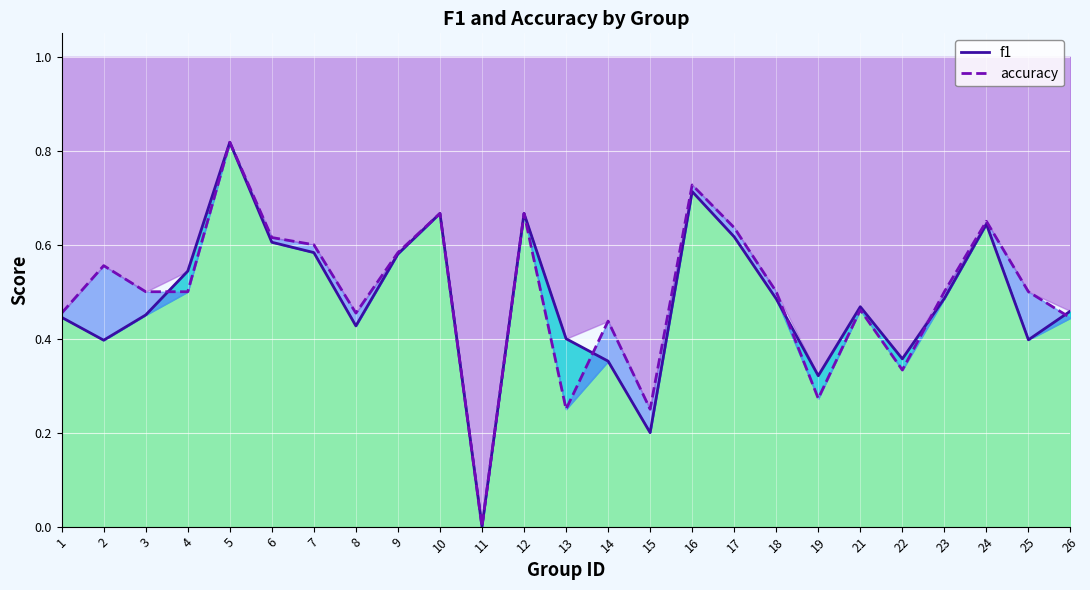

How many values in the f1 series exceed 0?

24